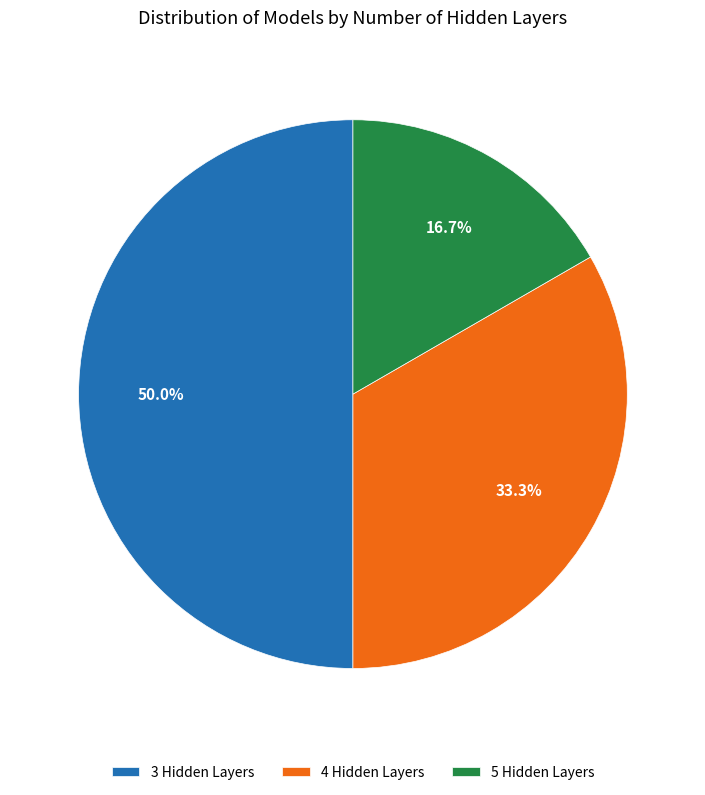

To the nearest percent, what portion does 4 represent?

33%